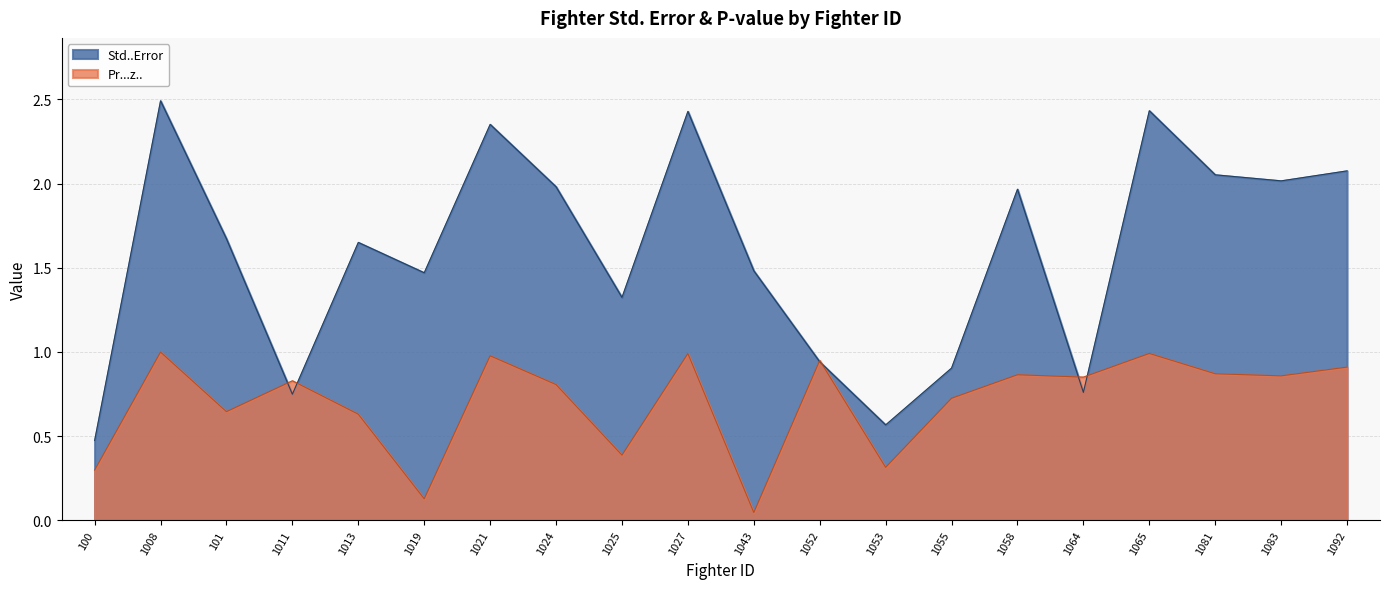

Reading left to right, transcribe all the data shown in this chart.

Std..Error: 0.5	2.5	1.7	0.7	1.7	1.5	2.4	2.0	1.3	2.4	1.5	0.9	0.6	0.9	2.0	0.8	2.4	2.1	2.0	2.1
Pr...z..: 0.3	1.0	0.6	0.8	0.6	0.1	1.0	0.8	0.4	1.0	0.0	0.9	0.3	0.7	0.9	0.9	1.0	0.9	0.9	0.9